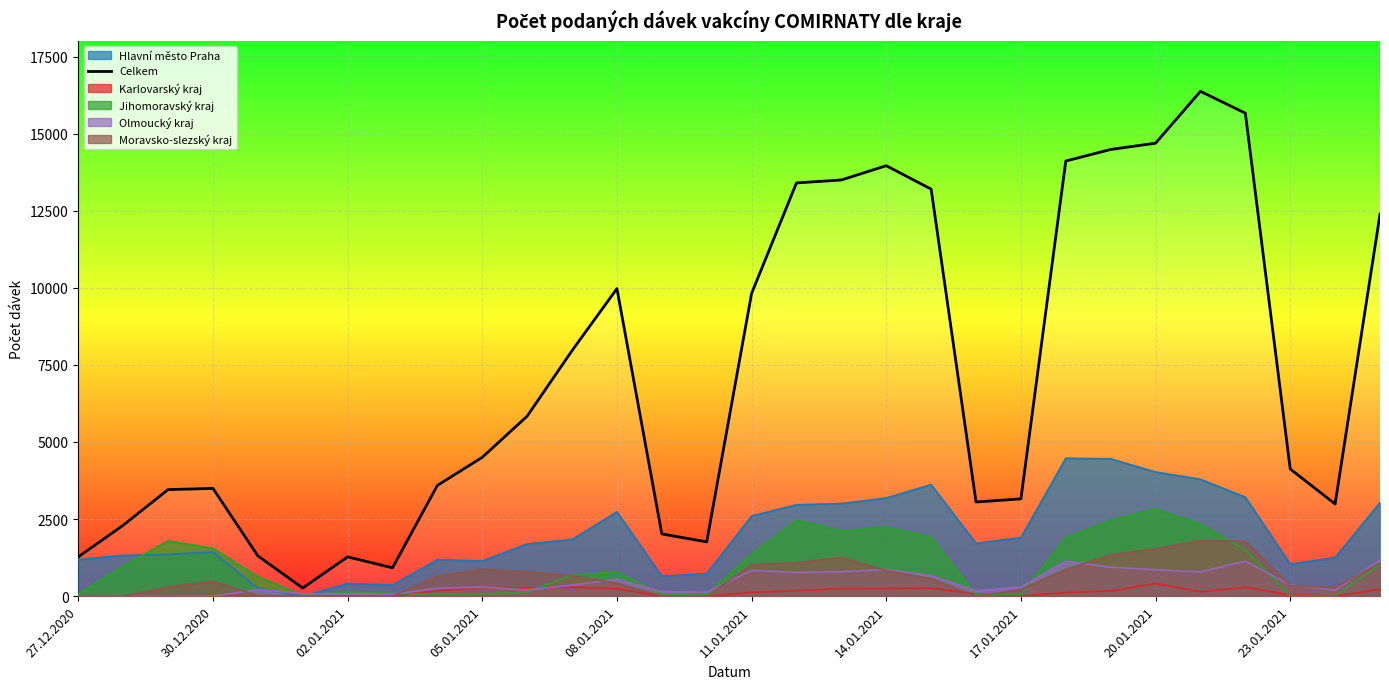

Is it true that Moravsko-slezský kraj equals 1538 at 20.01.2021?

True